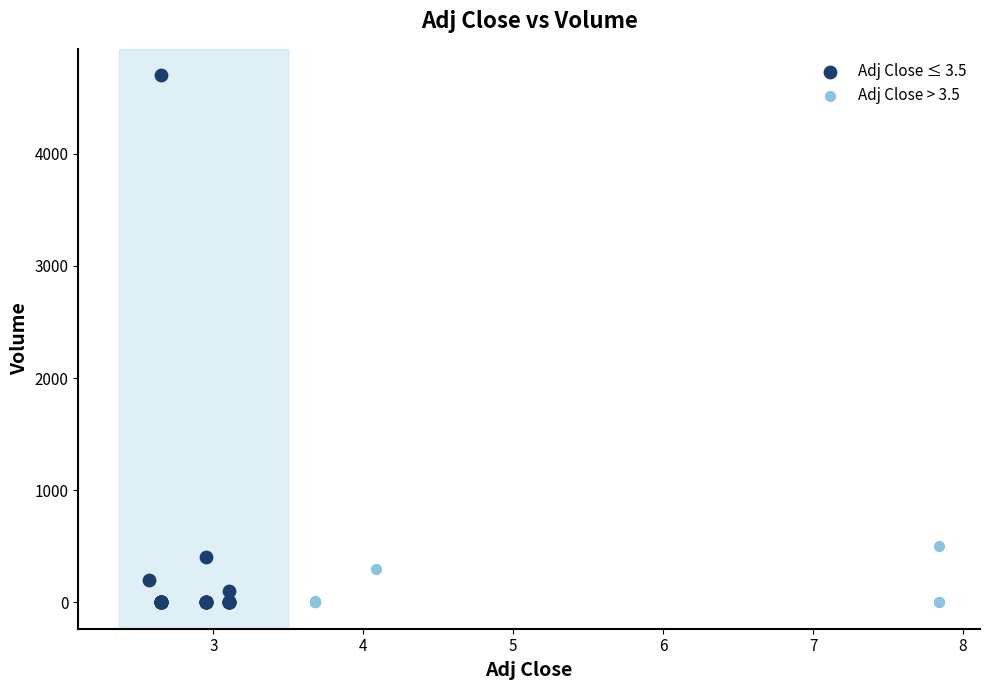

Which series contains the highest Y value?

Adj Close ≤ 3.5